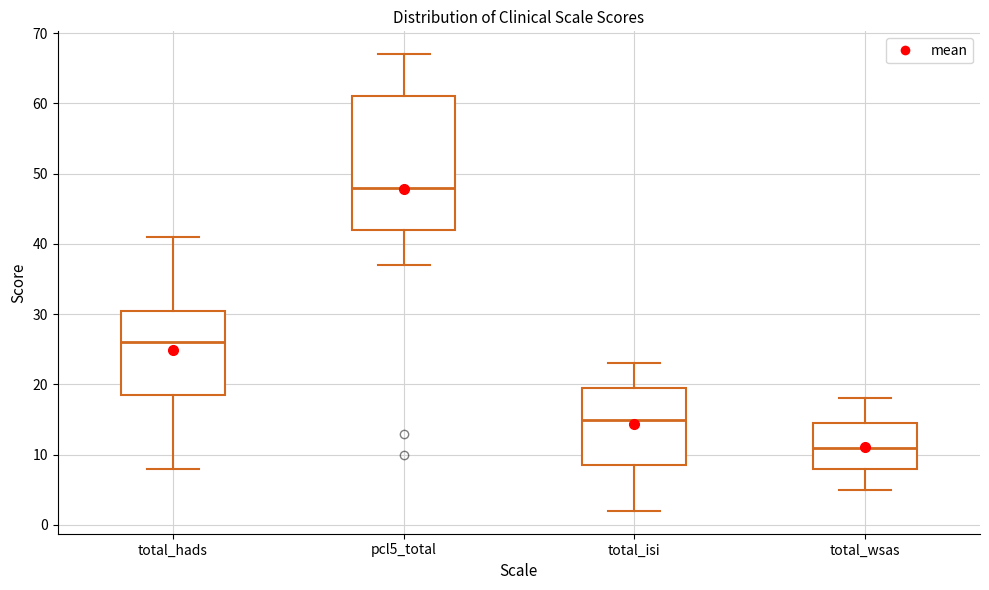

Where is the lower edge of the box for total_isi on the y-axis? The values are not printed on the chart, so give them approximately, as read against the axis.

9